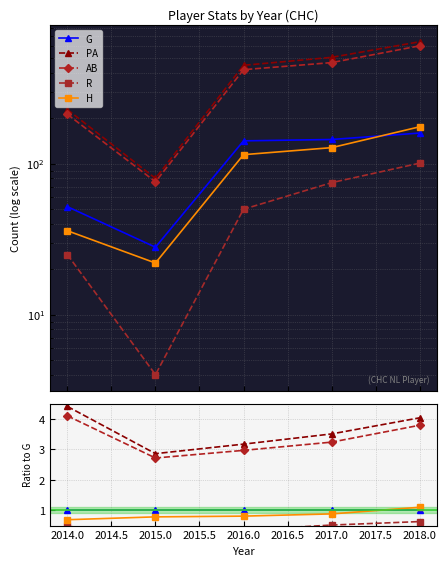

True or false: G and PA cross at least once.

False